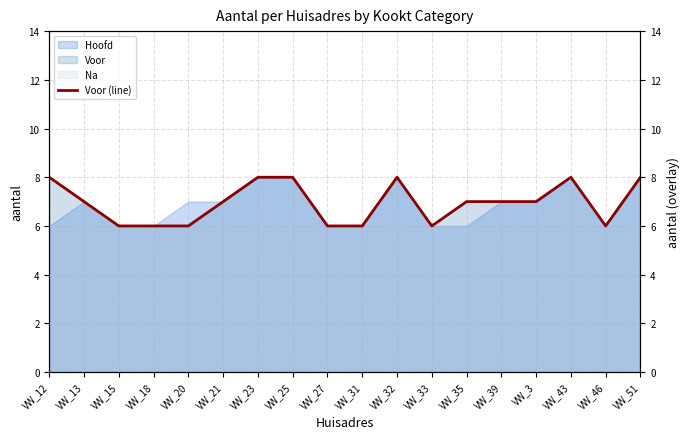

Reading left to right, list all the values displayed in this chart.

VW_12=8	VW_13=7	VW_15=6	VW_18=6	VW_20=6	VW_21=7	VW_23=8	VW_25=8	VW_27=6	VW_31=6	VW_32=8	VW_33=6	VW_35=7	VW_39=7	VW_3=7	VW_43=8	VW_46=6	VW_51=8